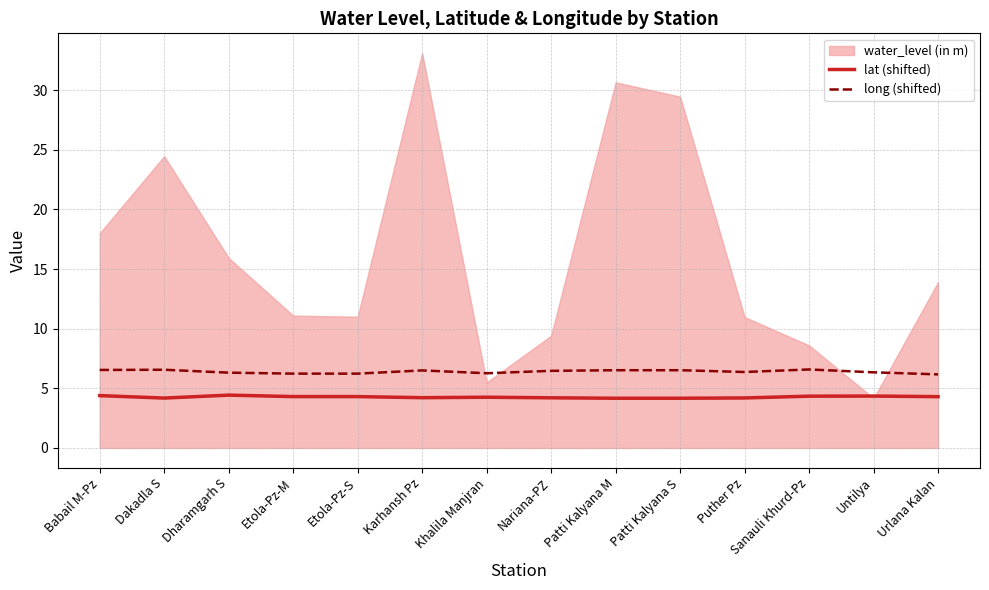

True or false: long (shifted) has a value of 6.2 at Urlana Kalan.

True